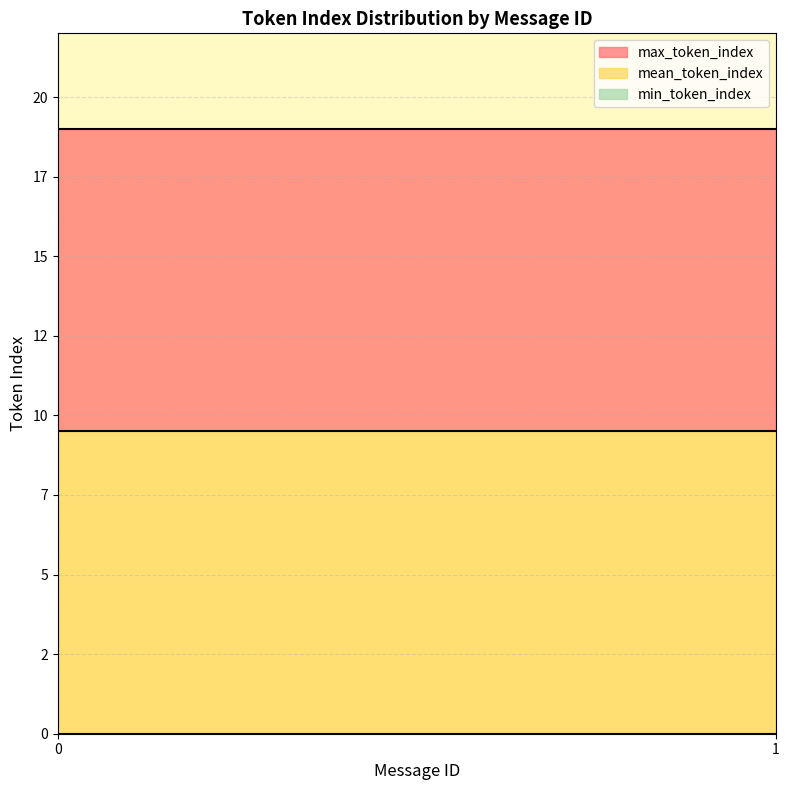

What is the minimum value for max_token_index?

19.0